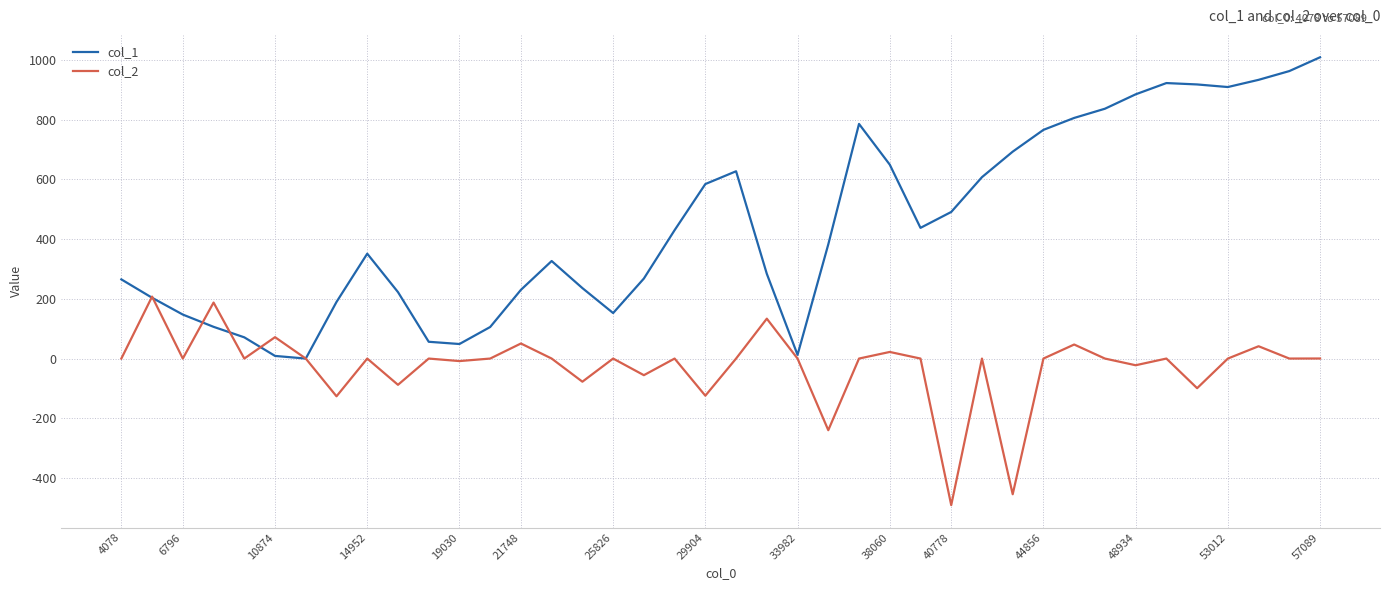

How many lines are shown in the chart?

2